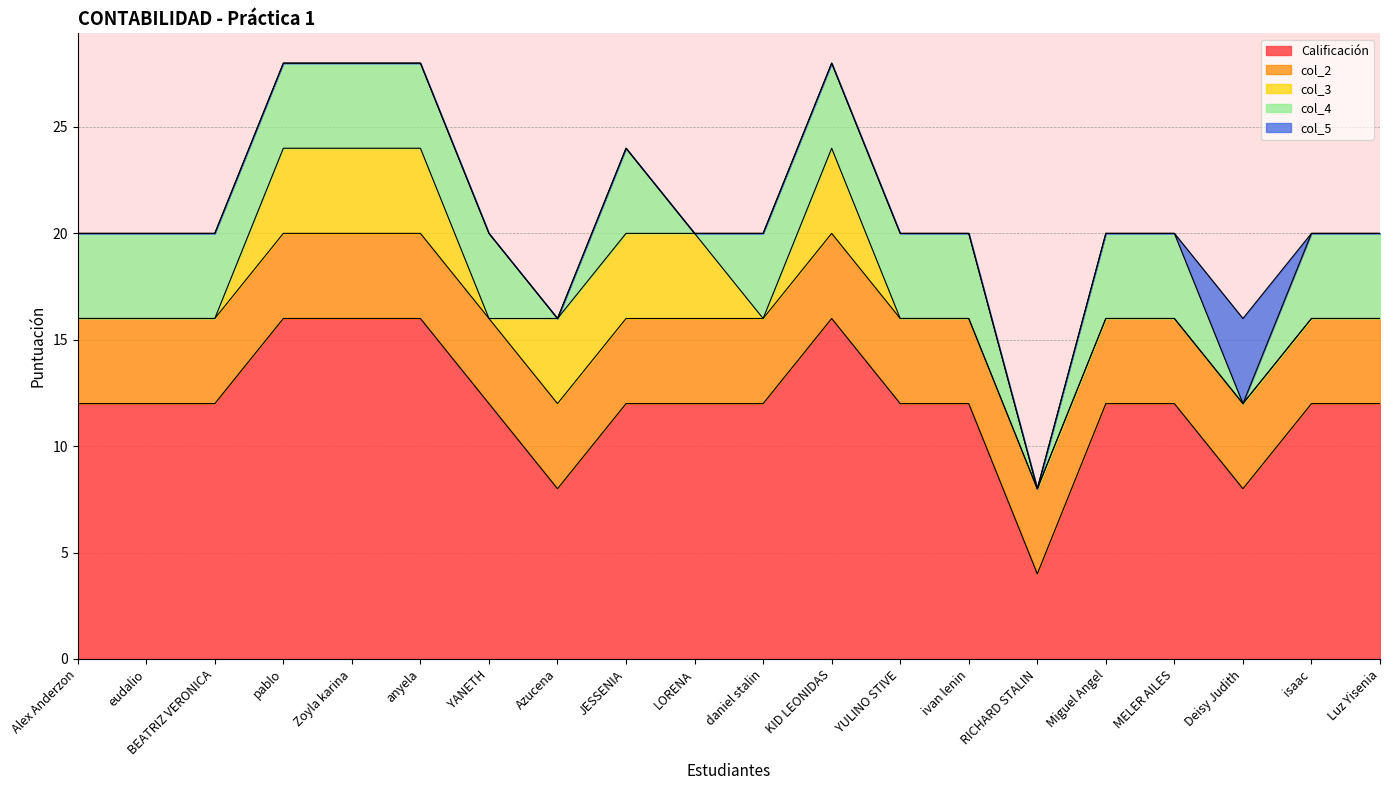

Which label corresponds to the largest value in the chart?

pablo